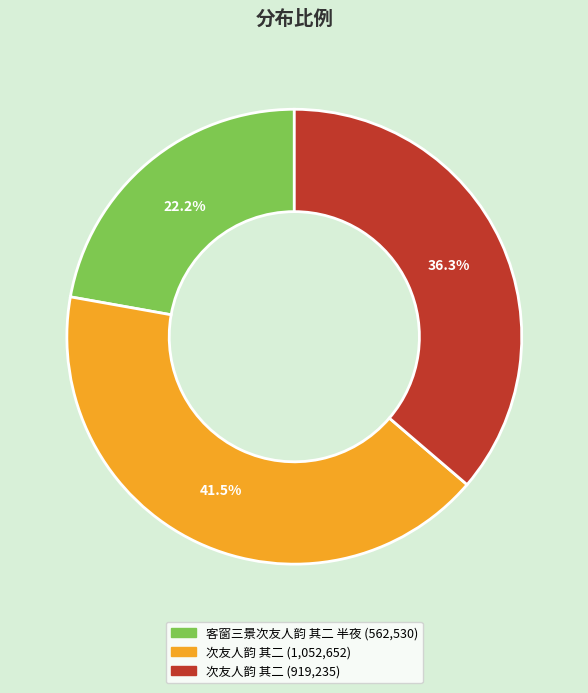

Does any single category account for the majority?

No